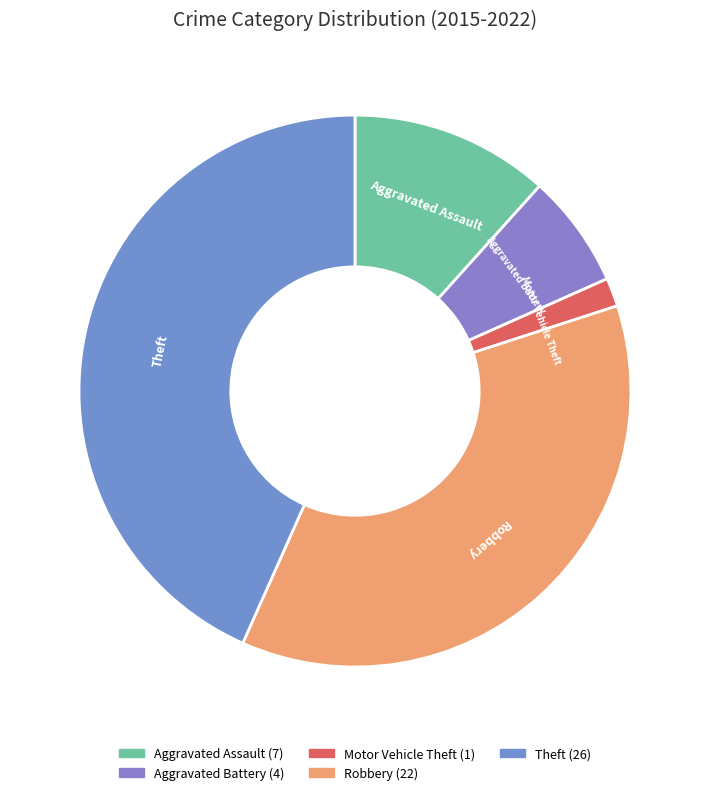

Which has a higher value, Motor Vehicle Theft or Robbery?

Robbery